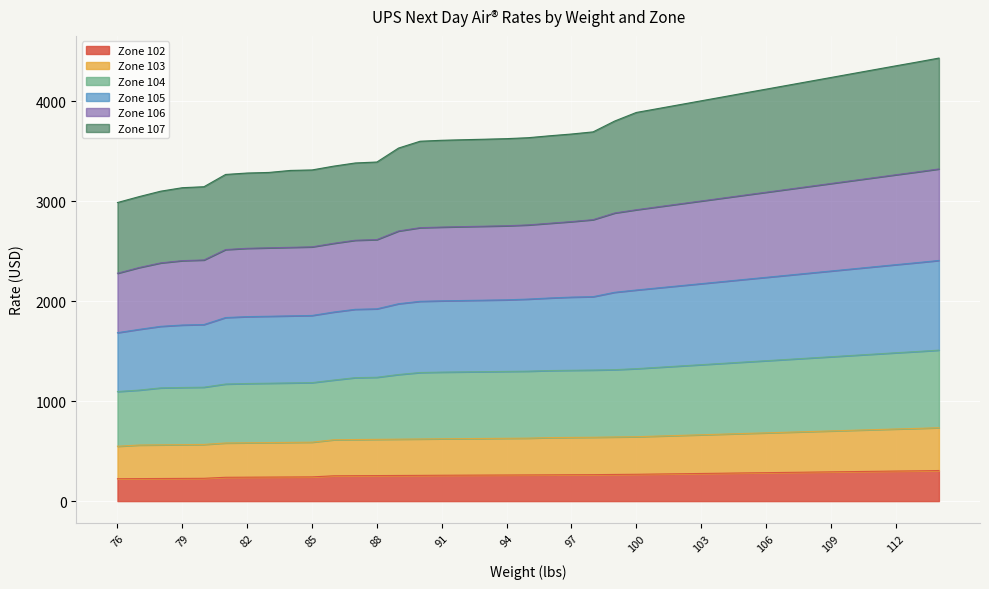

What is the minimum value for Zone 102?

224.1